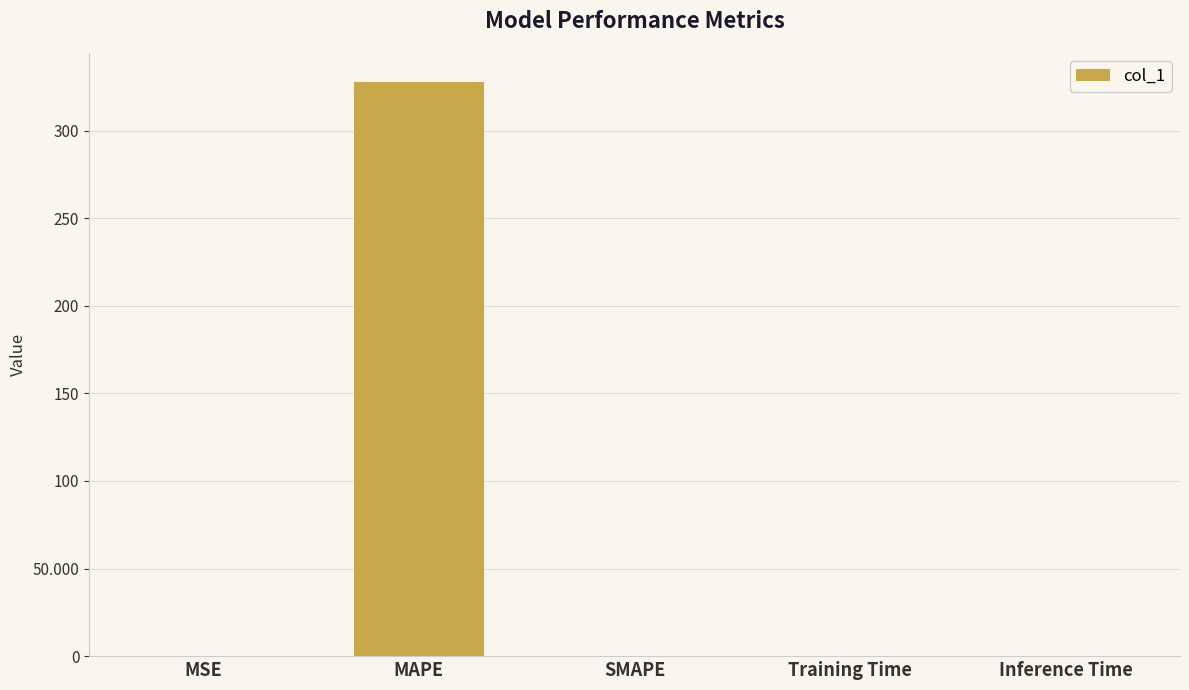

What value does the data have at MAPE?

328.0